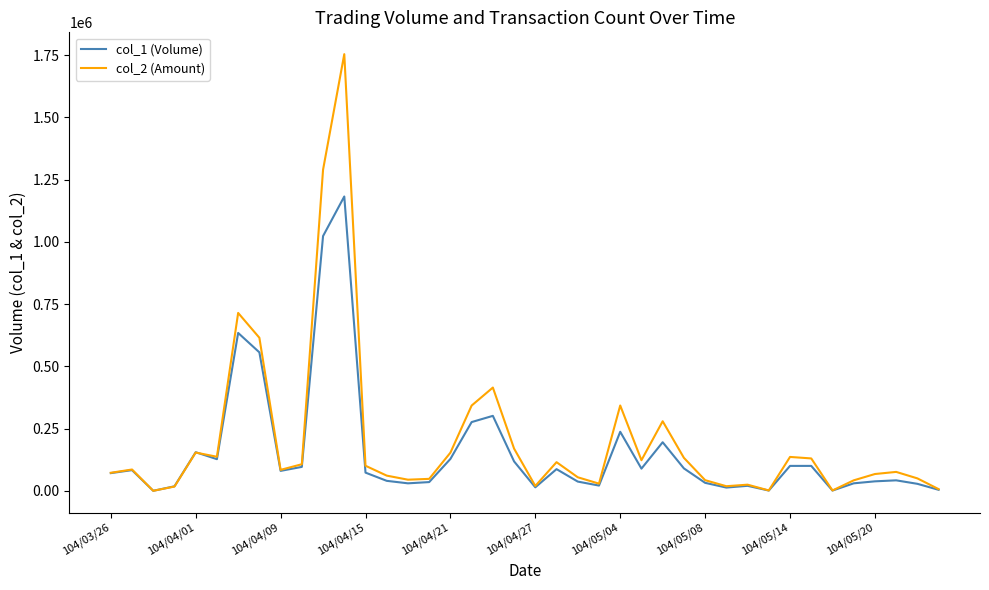

List the series in order of their peak value, lowest first.

col_1 (Volume), col_2 (Amount)